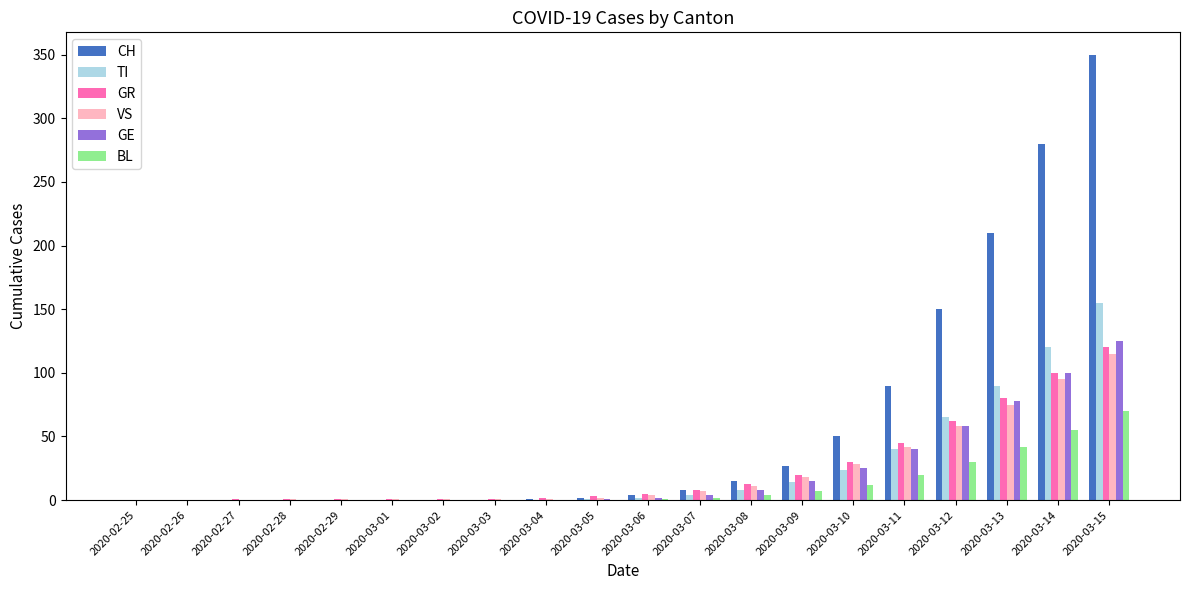

What is the sum of all VS values?

461